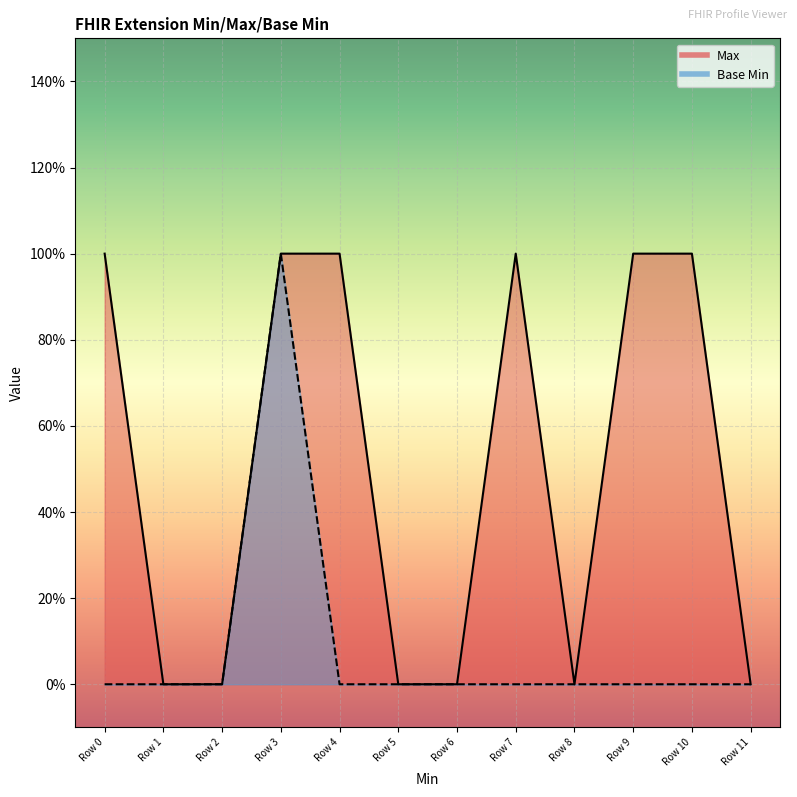

Between Row 2 and Row 7, which series saw the biggest shift?

Max